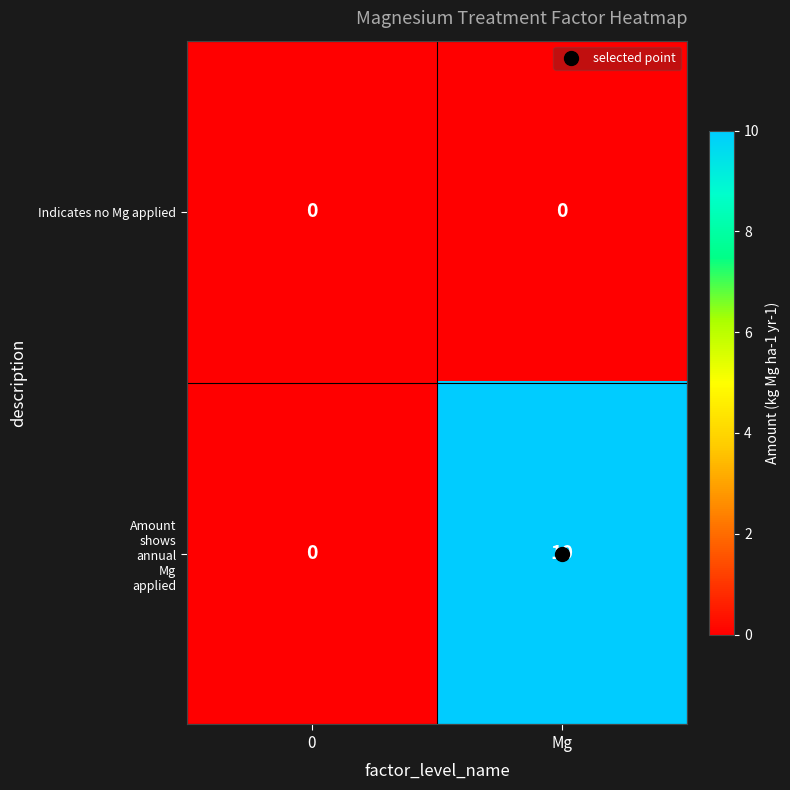

What is the spread (max minus min) of values at Mg?

10